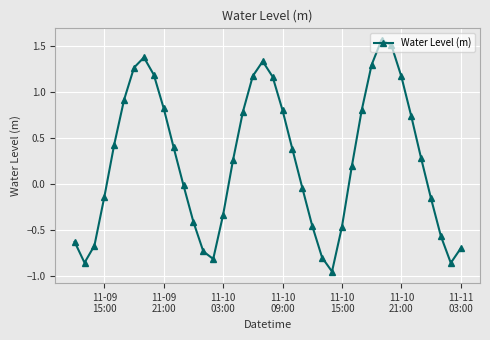

What is the sum of all values?

10.2